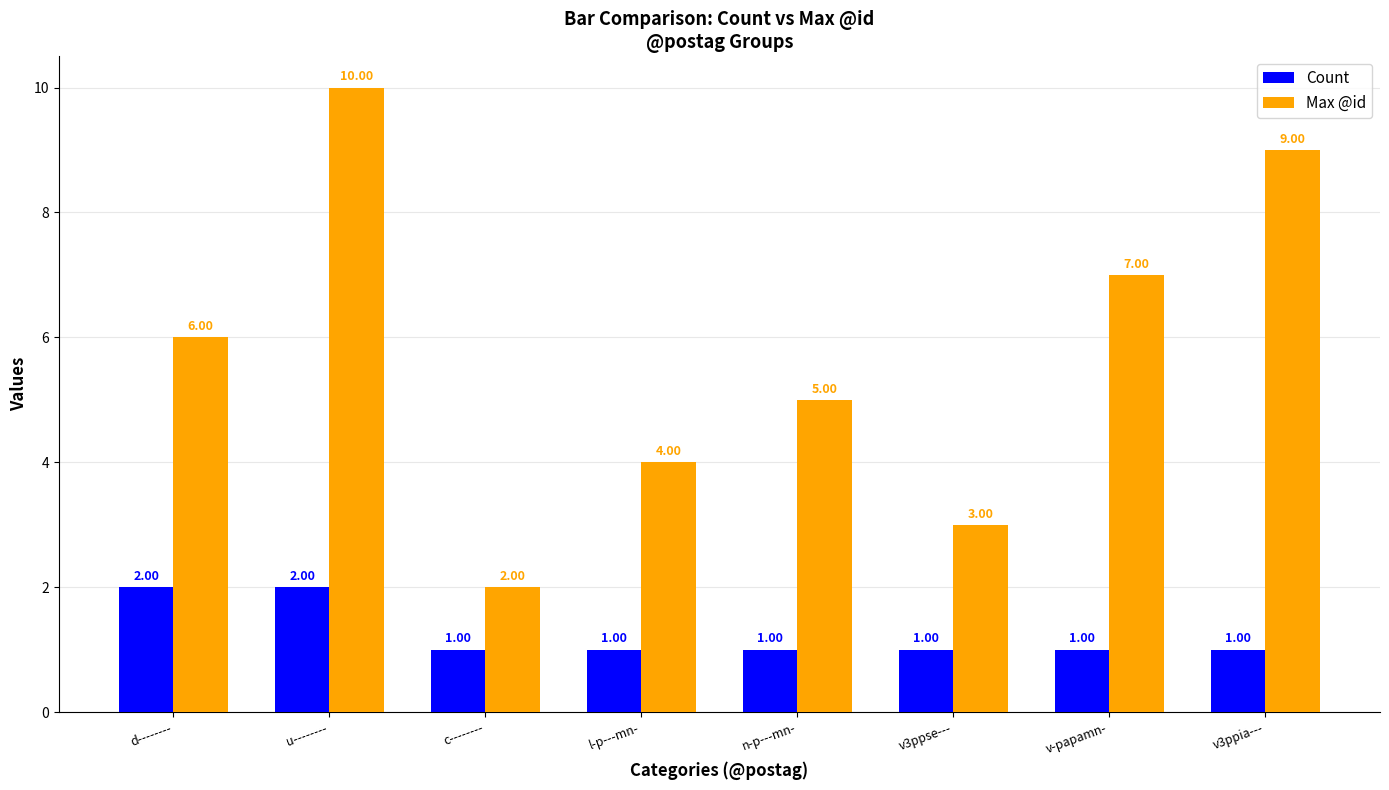

What is the value of the Max @id bar at the 7th from the left?

7